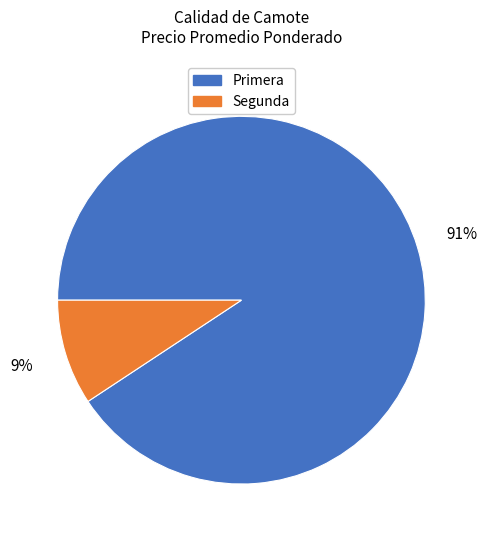

To the nearest percent, what is the combined percentage of Primera and Segunda?

100%